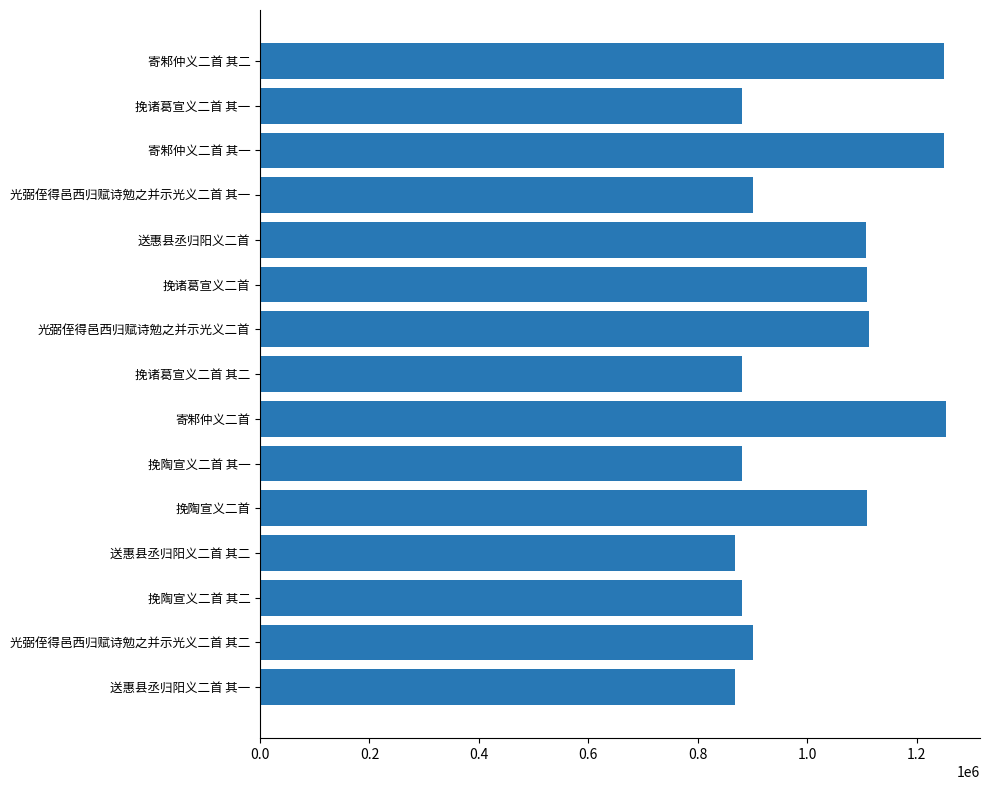

What is the sum of the values at 送惠县丞归阳义二首 其二 and 光弼侄得邑西归赋诗勉之并示光义二首?

1981715